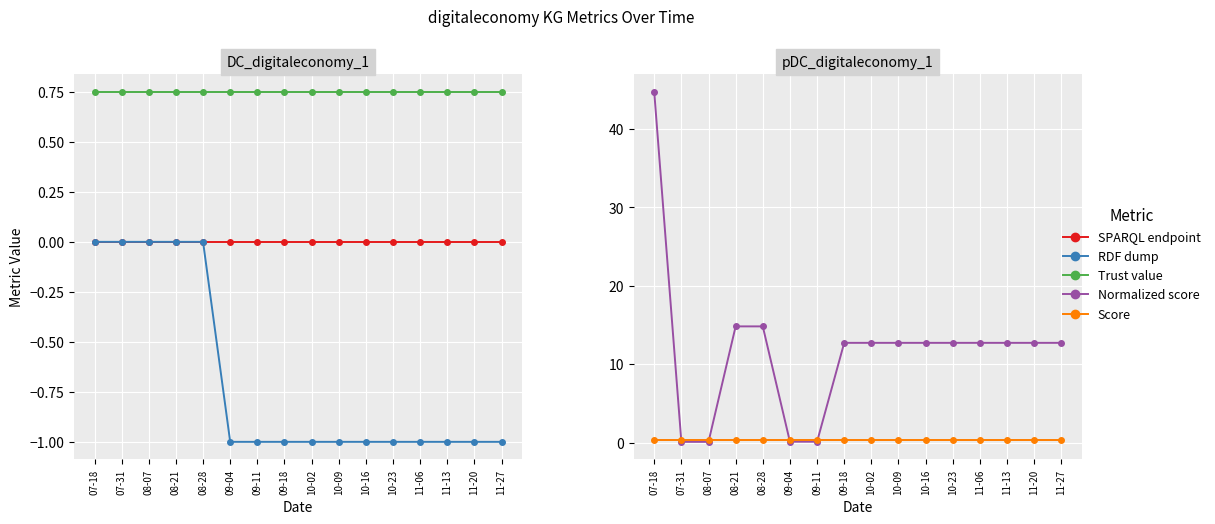

What is the spread (max minus min) of values at 10-09?

13.7